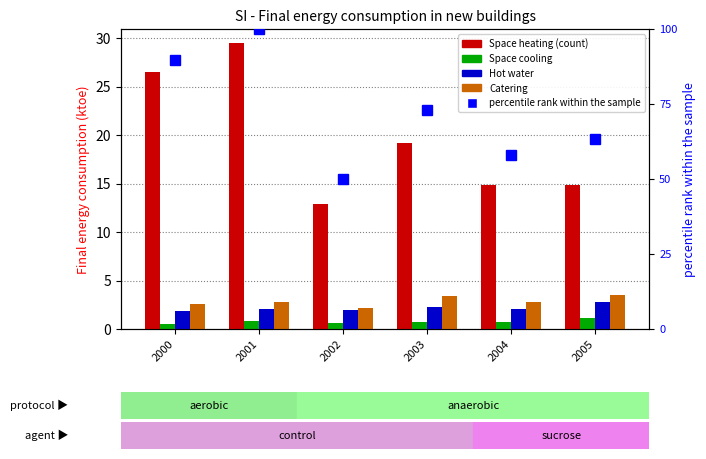

Rank the categories by Space heating value from lowest to highest.

2002, 2004, 2005, 2003, 2000, 2001